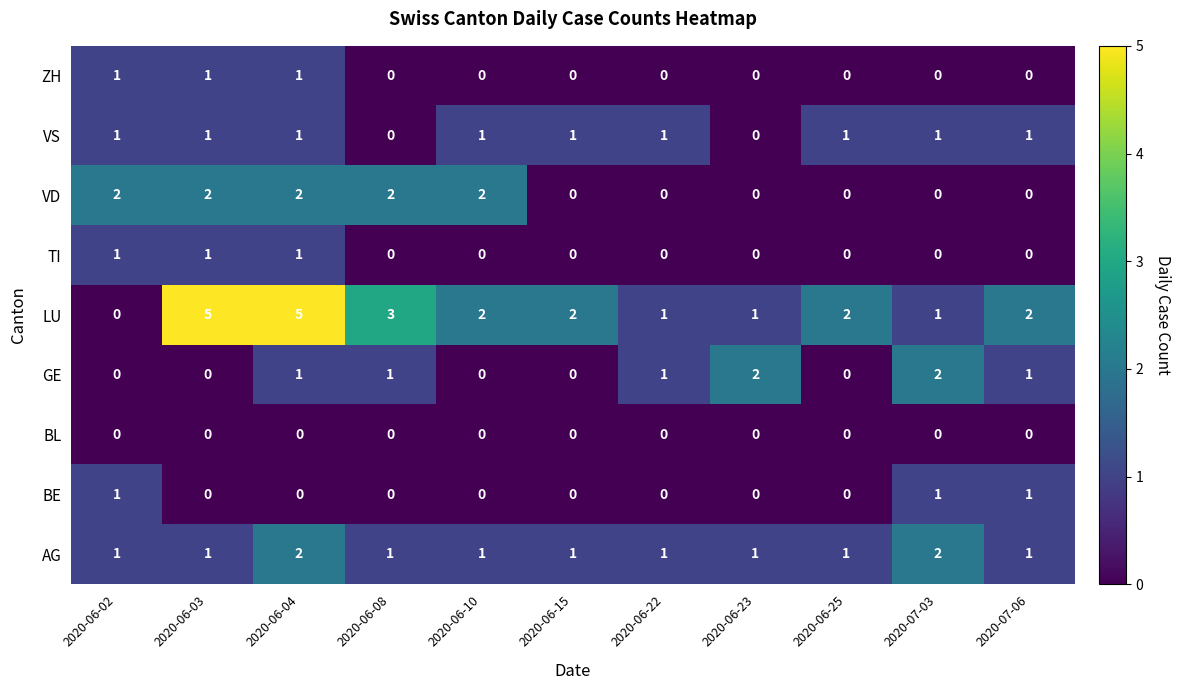

How many GE values are between 0 and 1?

9